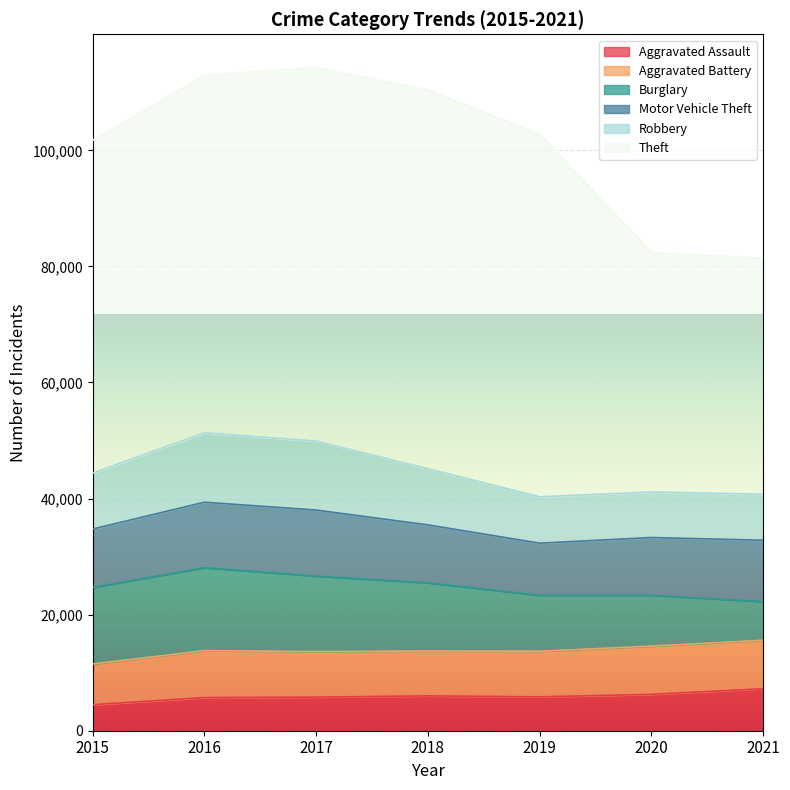

How many lines are shown in the chart?

6